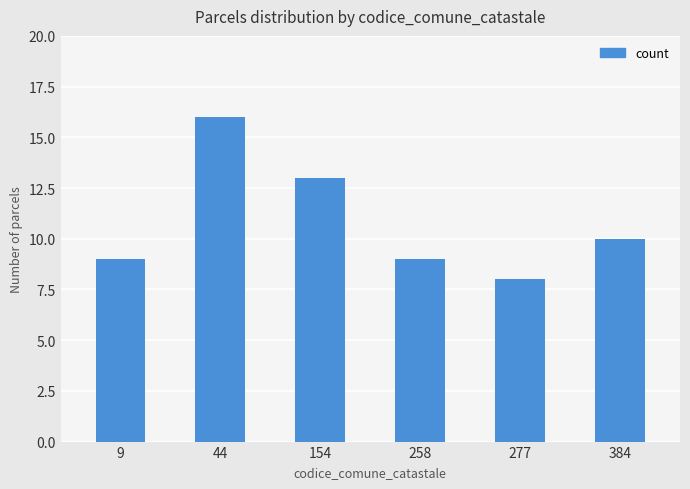

How many data points are less than 10?

3